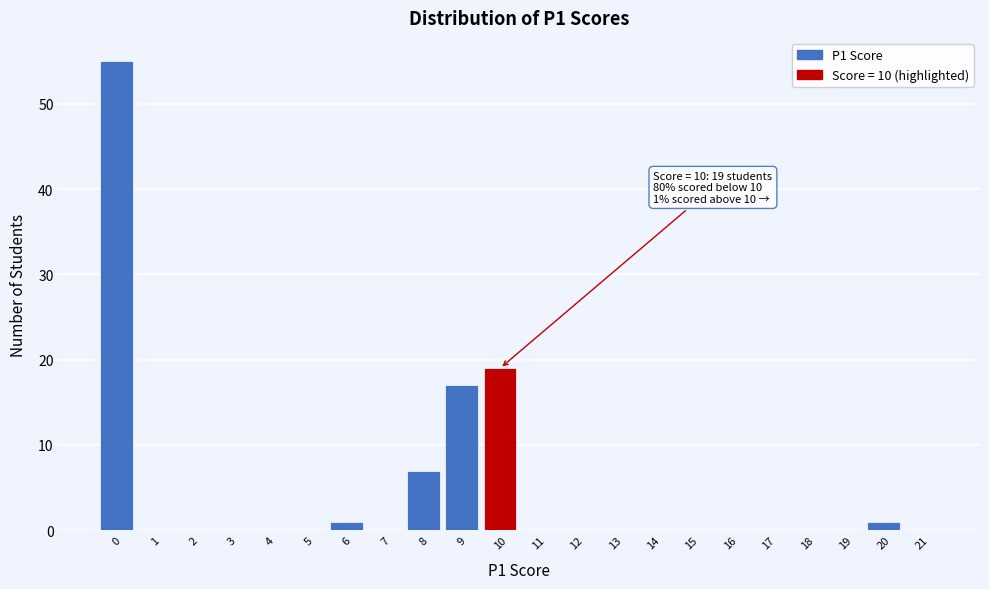

Over which range of the x-axis is the bar tallest?

-0.5 to 0.5